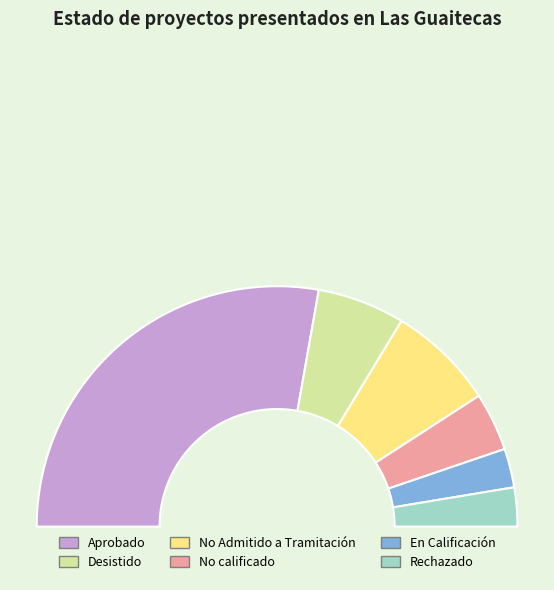

Which has a higher value, En Calificación or No Admitido a Tramitación?

No Admitido a Tramitación